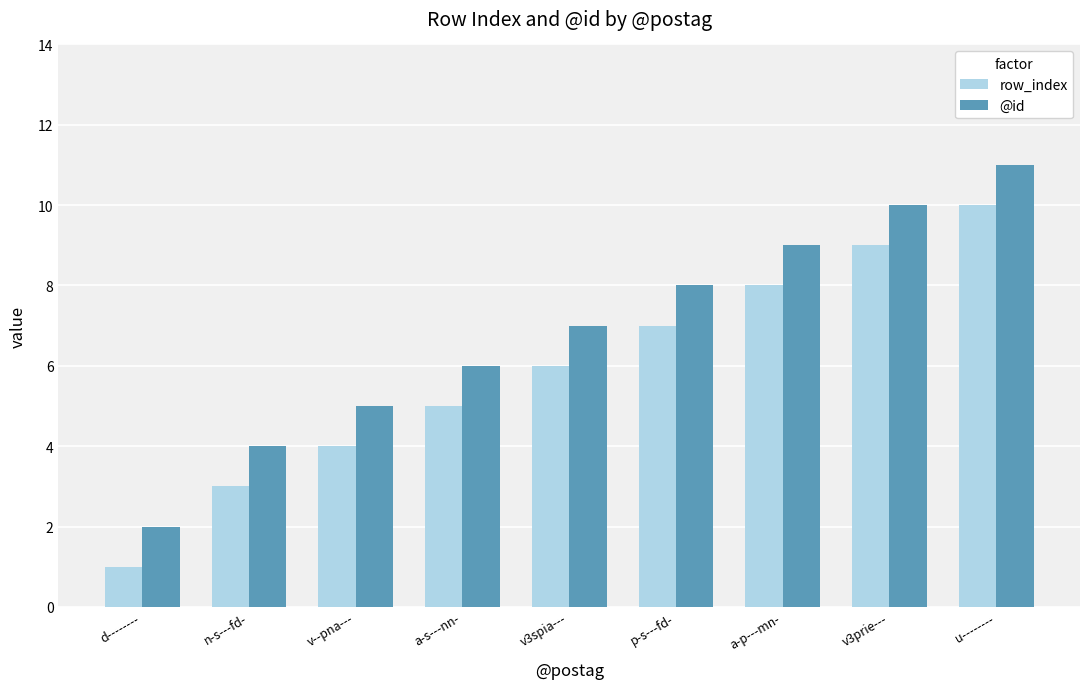

True or false: row_index has a value of 4 at v--pna---.

True